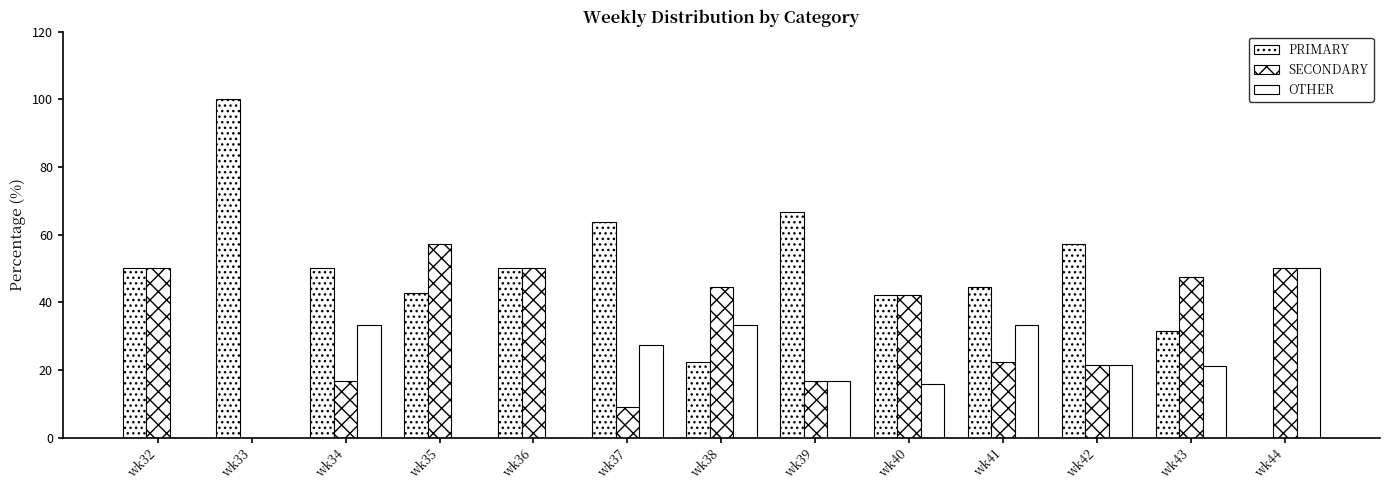

List the labels in order of PRIMARY value, largest first.

wk33, wk39, wk37, wk42, wk32, wk34, wk36, wk41, wk35, wk40, wk43, wk38, wk44